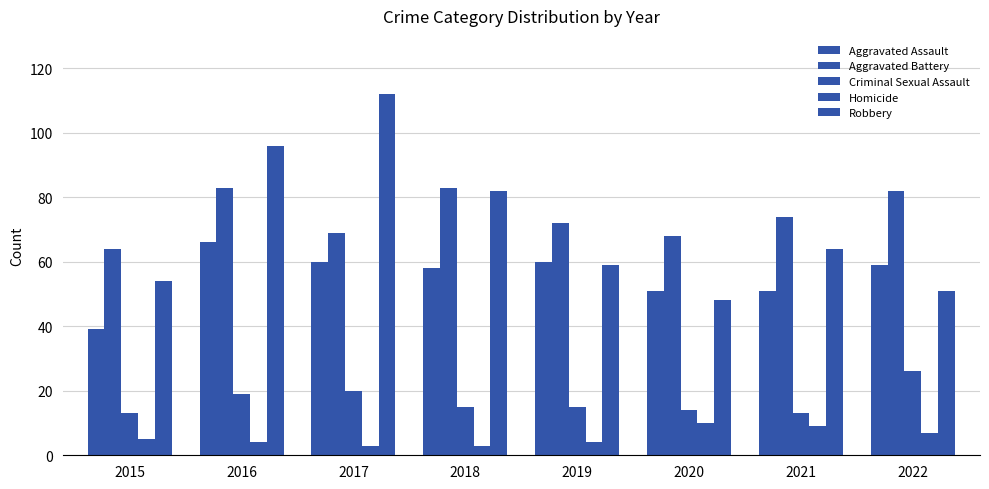

How many bars are there in total?

40